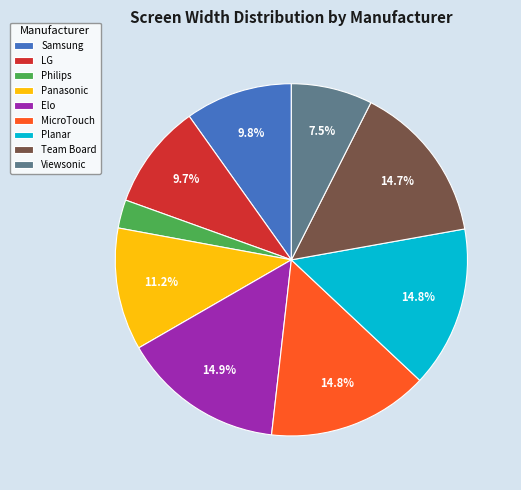

To the nearest percent, what is the average slice percentage?

11%